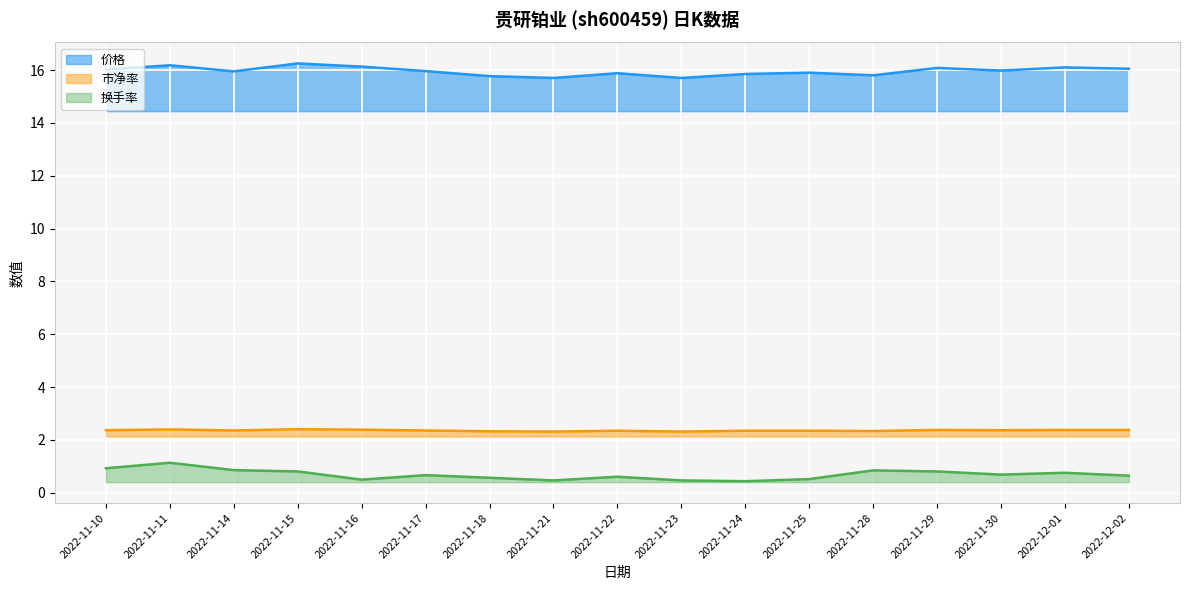

What is the maximum value shown in the chart?

16.2